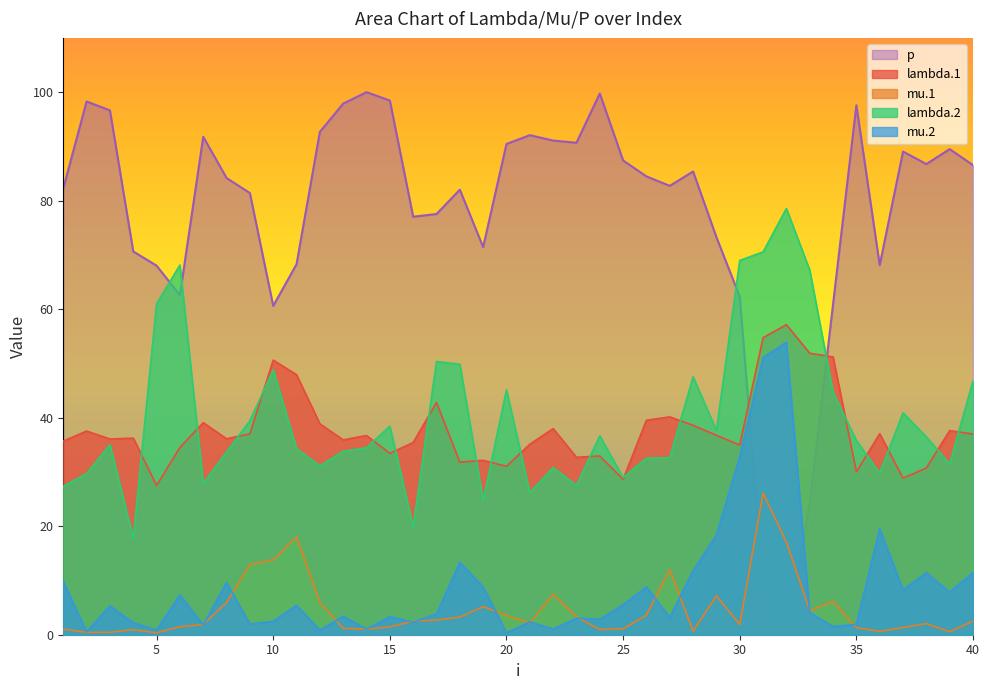

What is the total value across all series at 4?

127.8